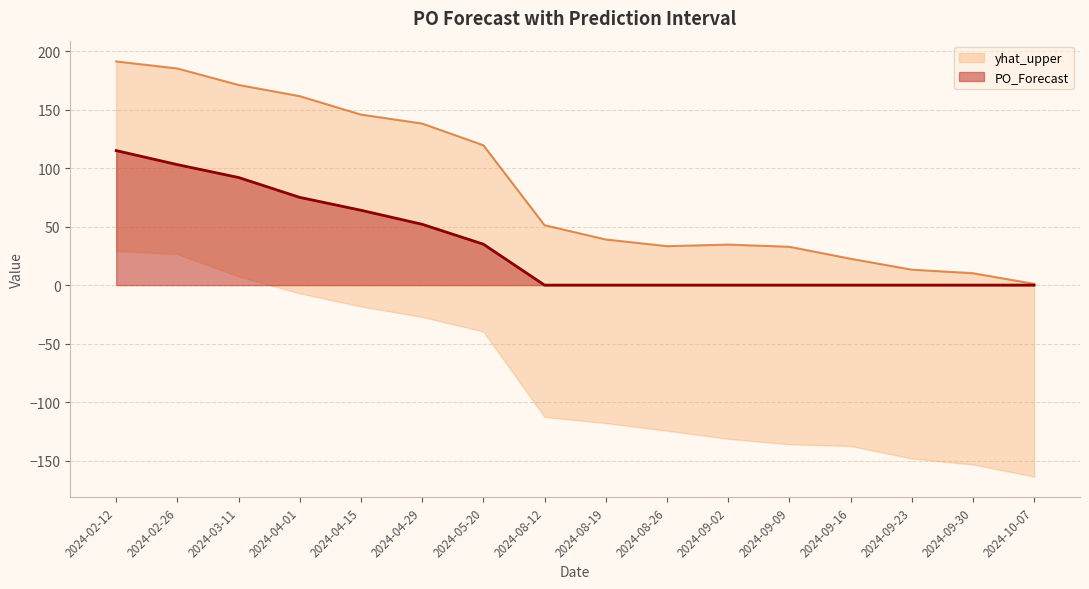

True or false: yhat_upper has a value of 1.1 at 2024-10-07.

True